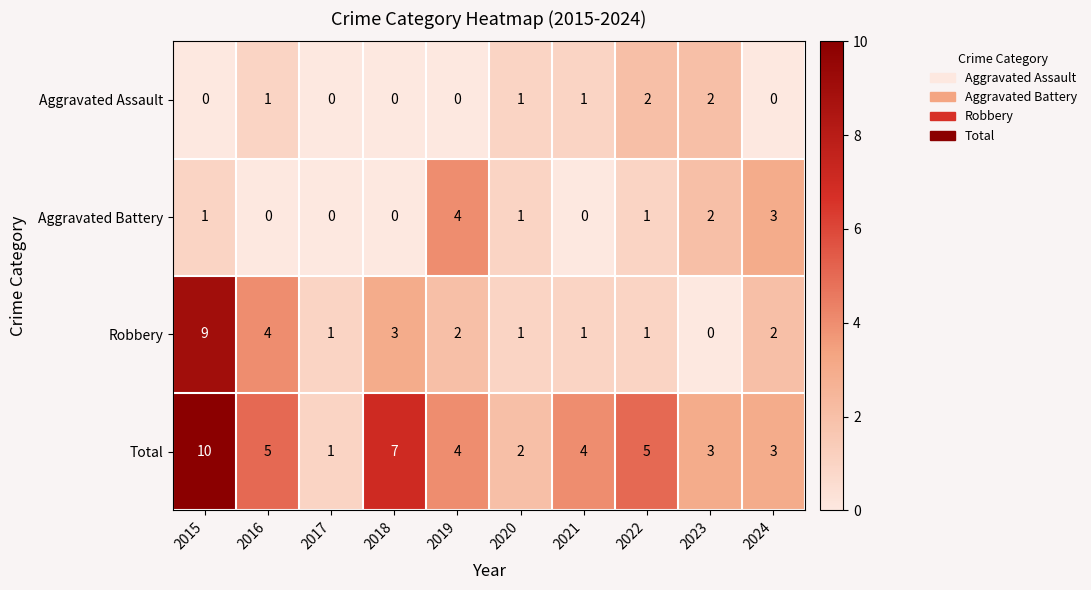

What is the spread (max minus min) of values at 2022?

4